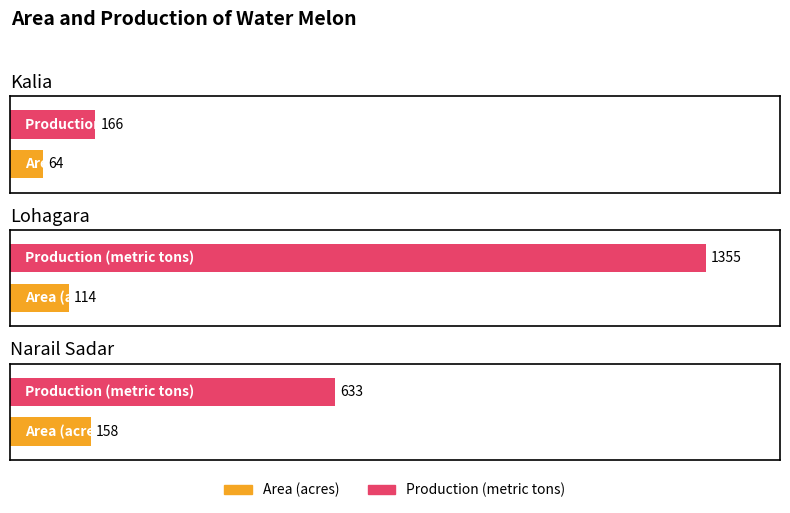

Which category has the lowest value in the Production (metric tons) series?

Kalia